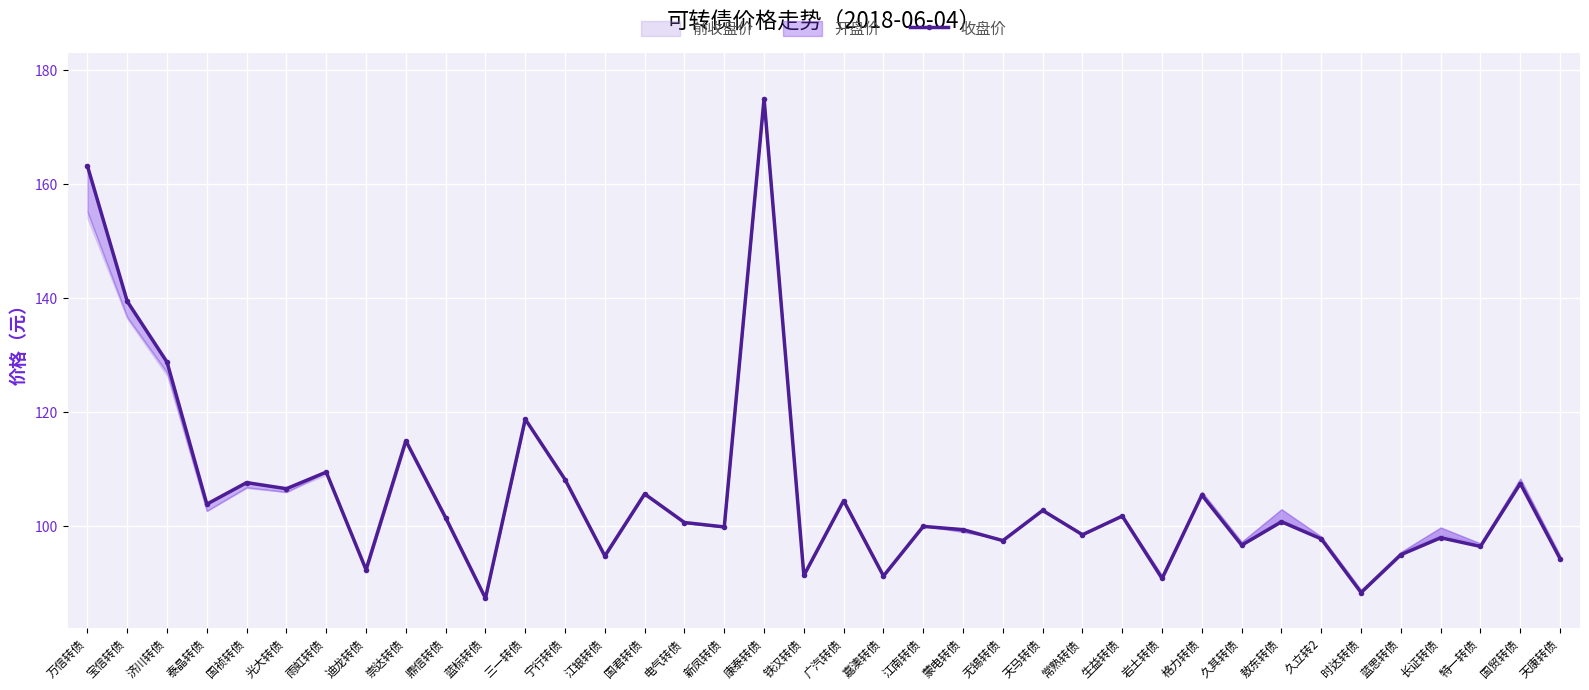

What is the label of the 4th point from the right?

长证转债